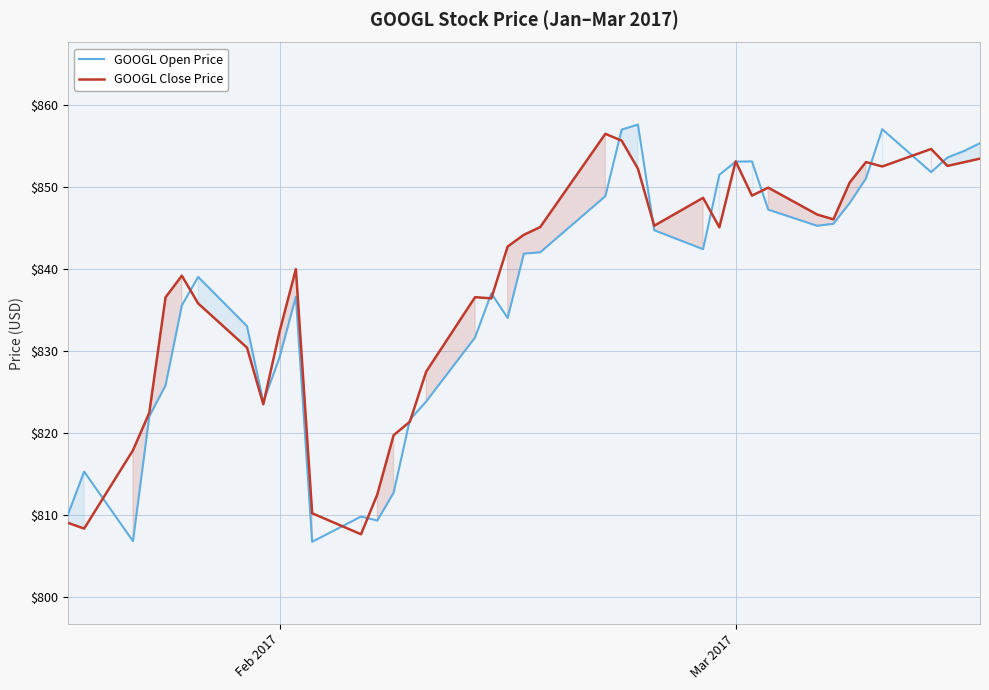

What is the value of the GOOGL Close Price point at the 12th from the left?

810.2